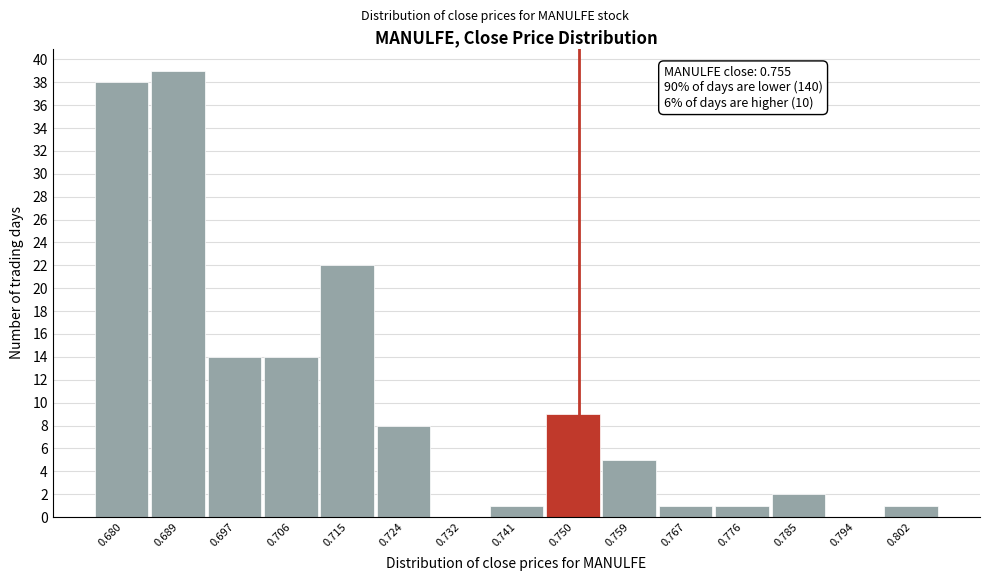

Reading left to right, list all the values displayed in this chart.

0.680=38	0.689=39	0.697=14	0.706=14	0.715=22	0.724=8	0.732=0	0.741=1	0.750=9	0.759=5	0.767=1	0.776=1	0.785=2	0.794=0	0.802=1